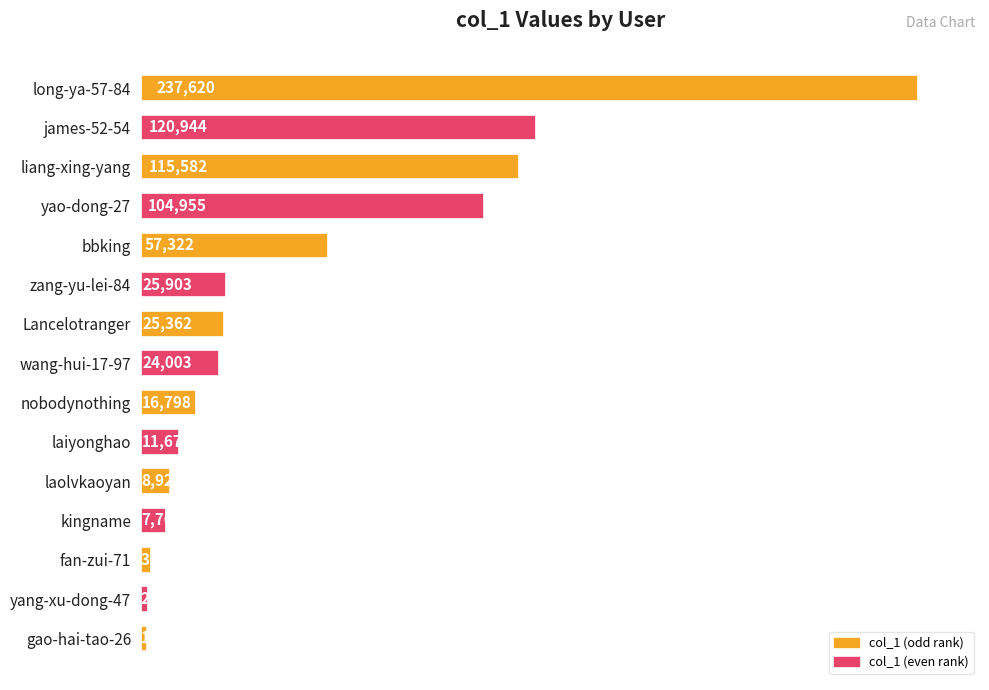

What is the sum of all values?

763769